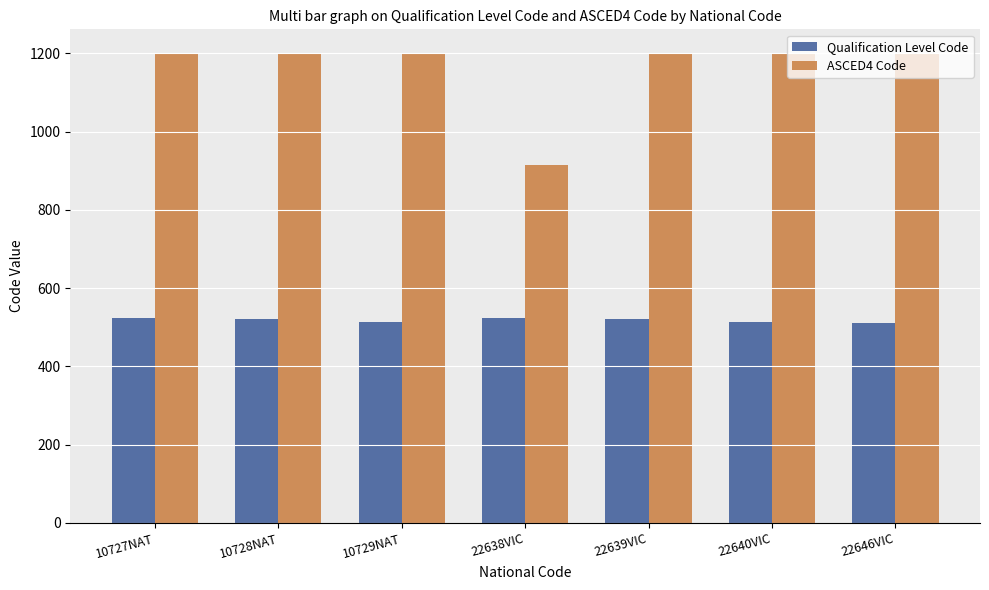

What is the smallest value displayed?

511